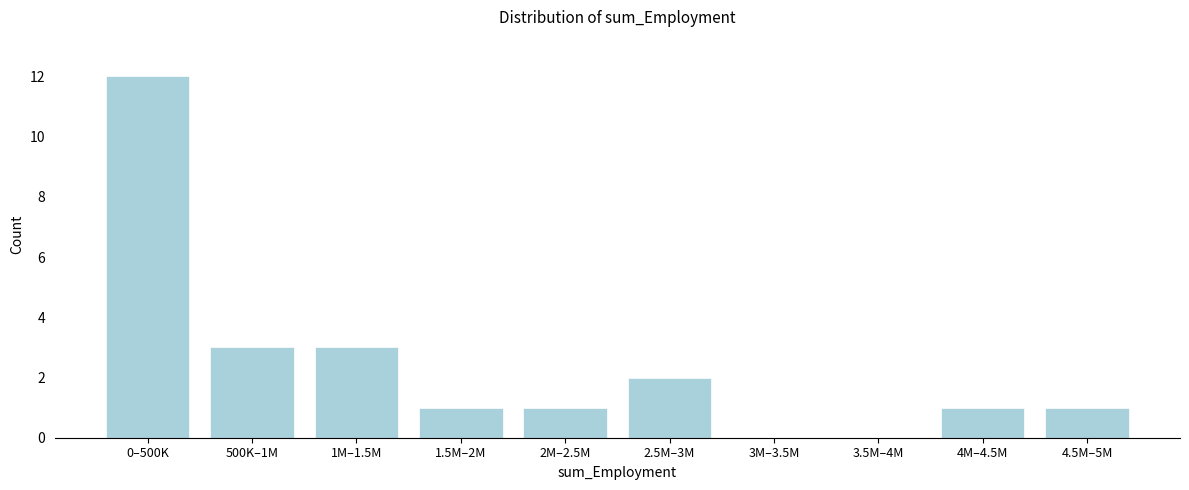

Reading left to right, transcribe all the data shown in this chart.

0–500K=12	500K–1M=3	1M–1.5M=3	1.5M–2M=1	2M–2.5M=1	2.5M–3M=2	3M–3.5M=0	3.5M–4M=0	4M–4.5M=1	4.5M–5M=1